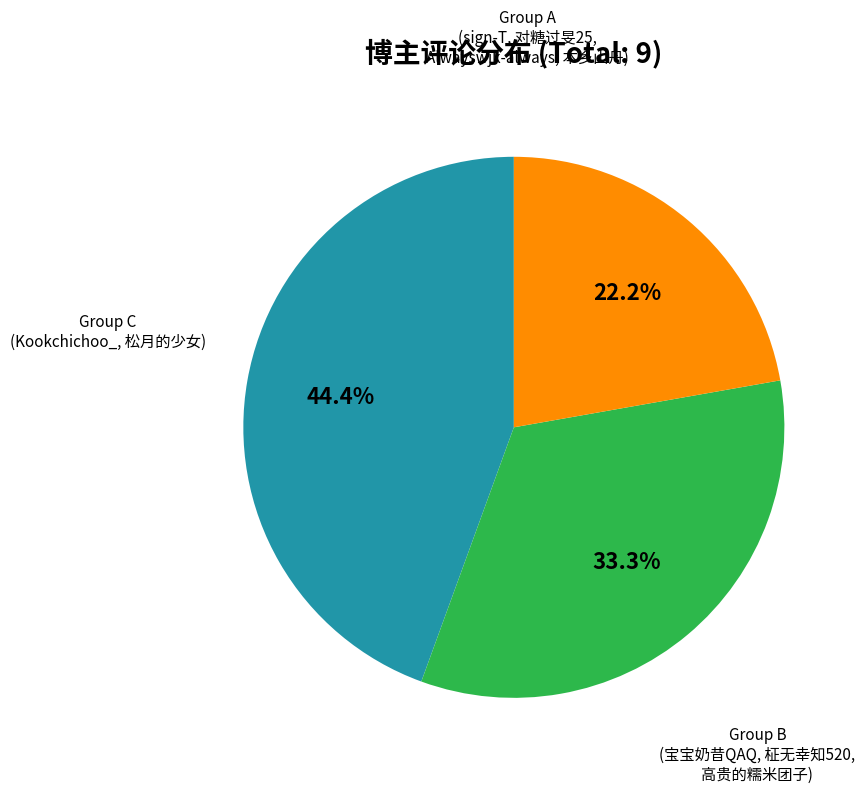

What is the total percentage of Group A and Group C?

66.7%